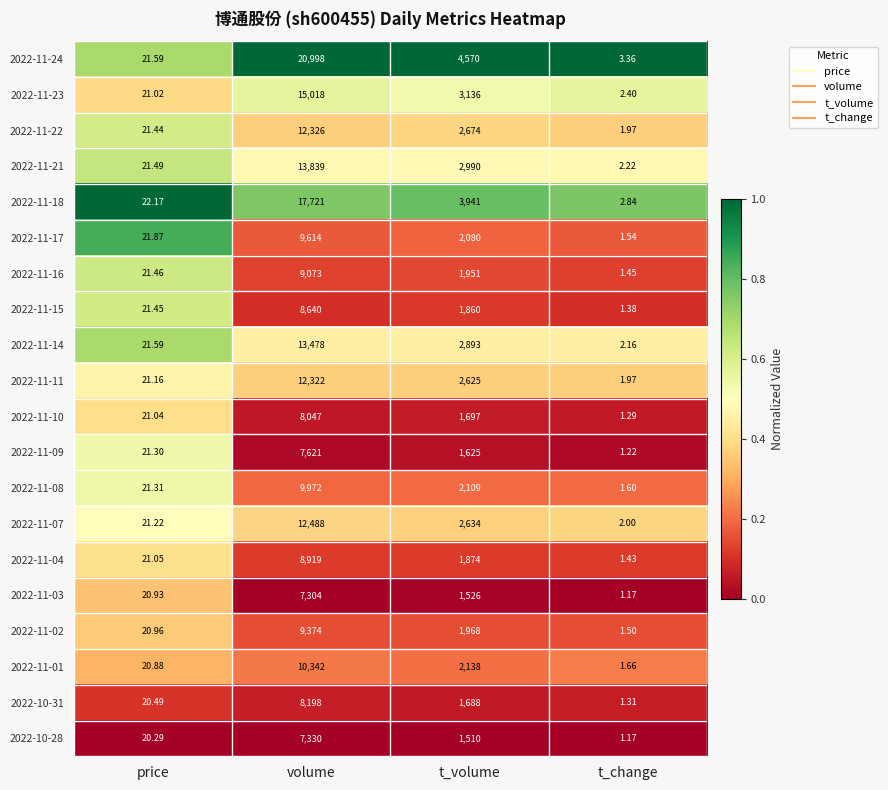

Where is 2022-11-07 nearest to the value 6245?

t_volume